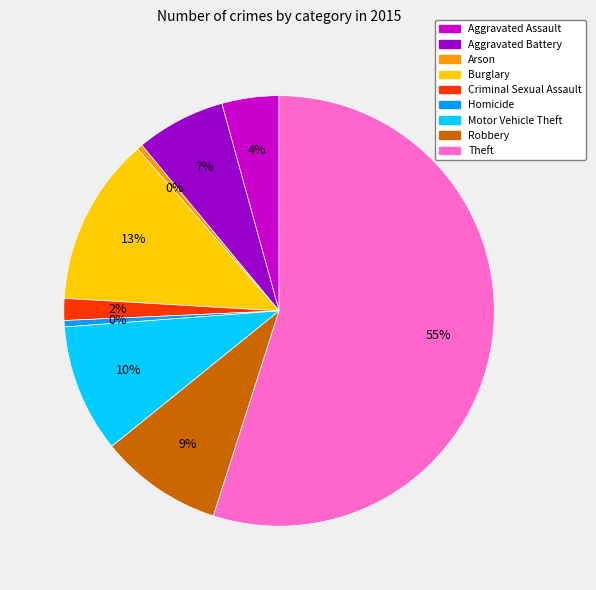

Is it true that Homicide is 14% of the pie?

False